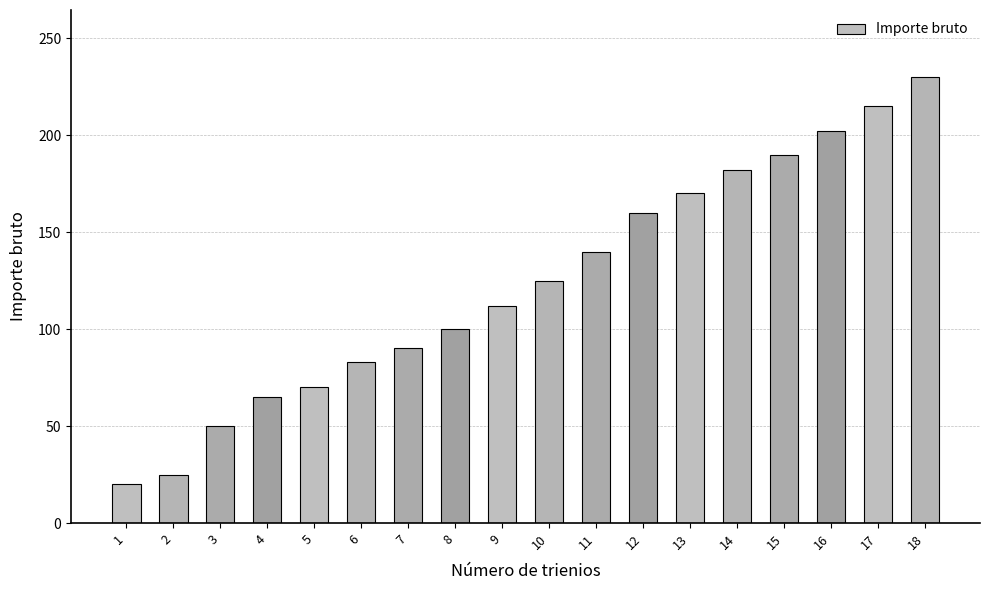

What value does the data have at 2?

25